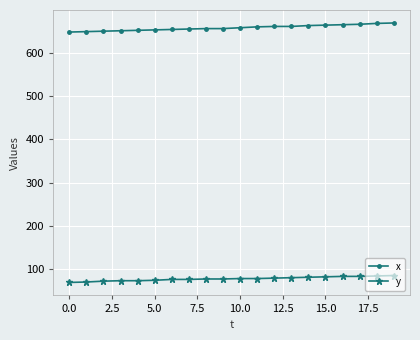

What is the value of the x point at the 1st from the left?

648